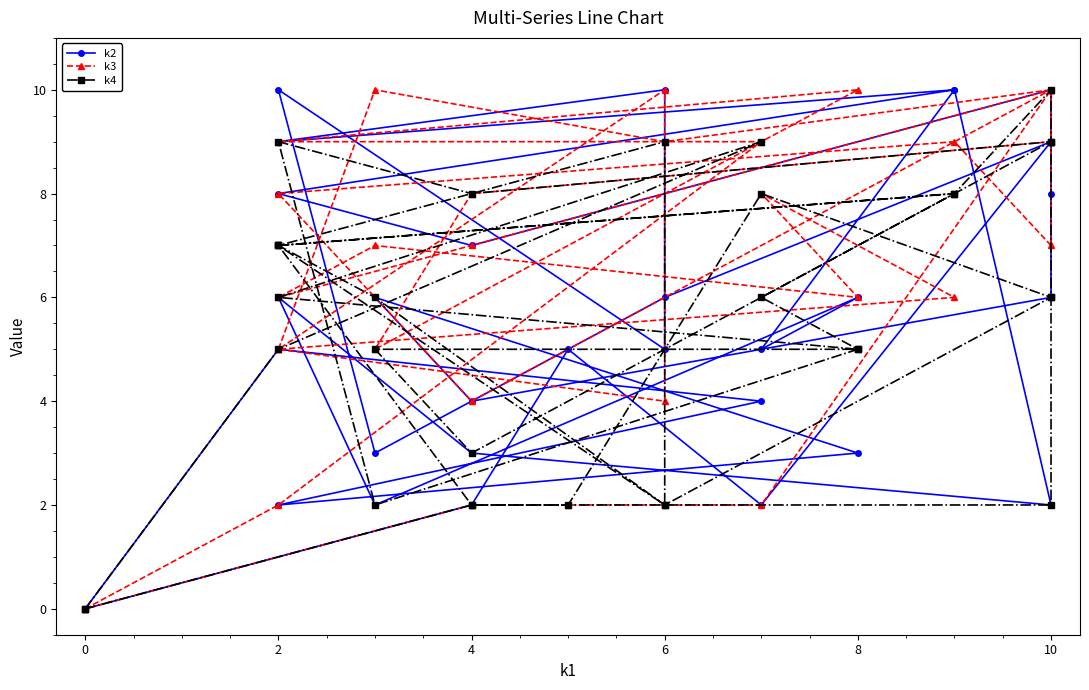

What is the maximum value shown in the chart?

10